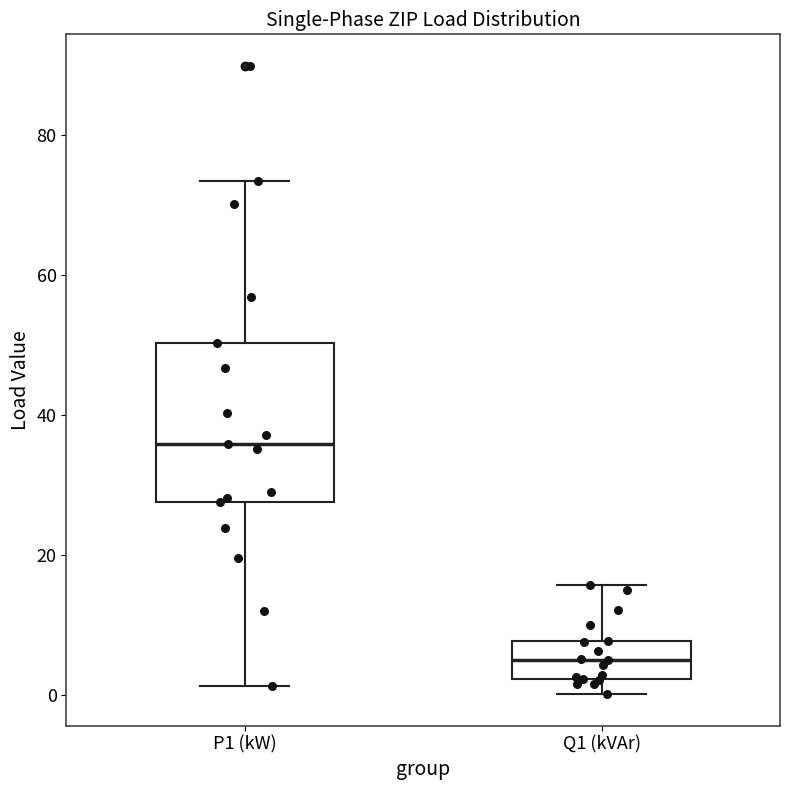

Reading left to right, transcribe this box plot: for each box, give where its median line is, the range the box spans, and where its two whiskers end, as read against the y-axis. The values are not printed on the chart, so give them approximately, as read against the axis.

P1 (kW): median 36, box 28 to 50, whiskers 2 to 74
Q1 (kVAr): median 4, box 2 to 8, whiskers 0 to 16